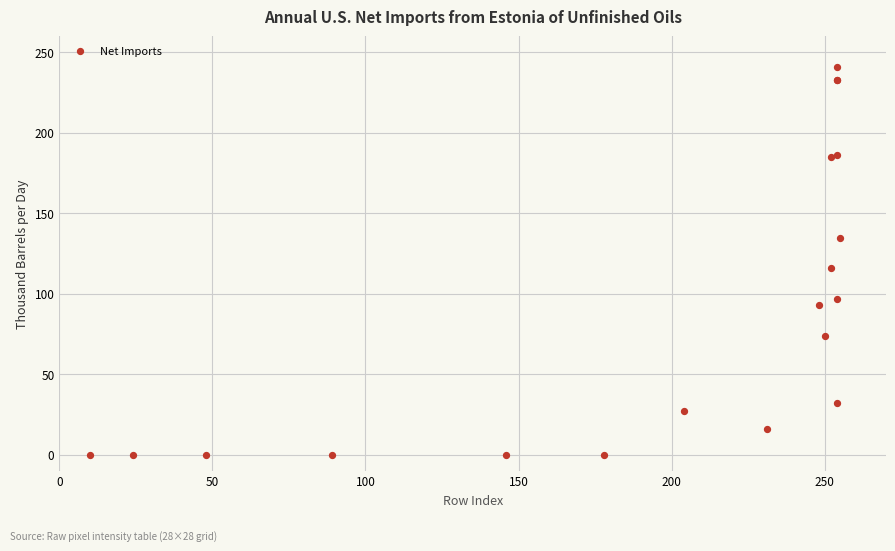

What Y value in the scatter plot is closest to 120?

116